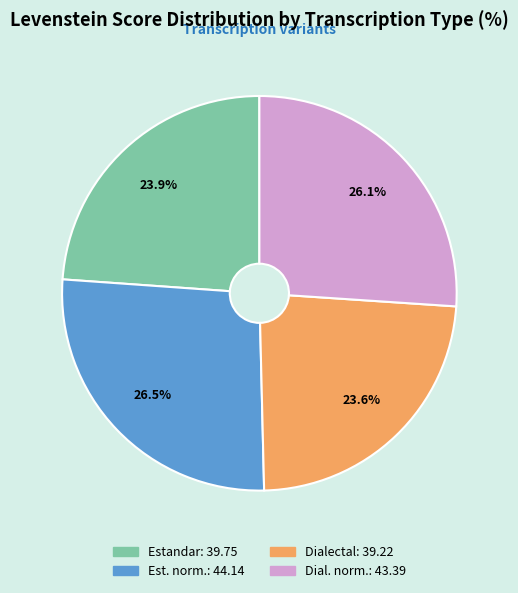

How many slices are in this pie chart?

4